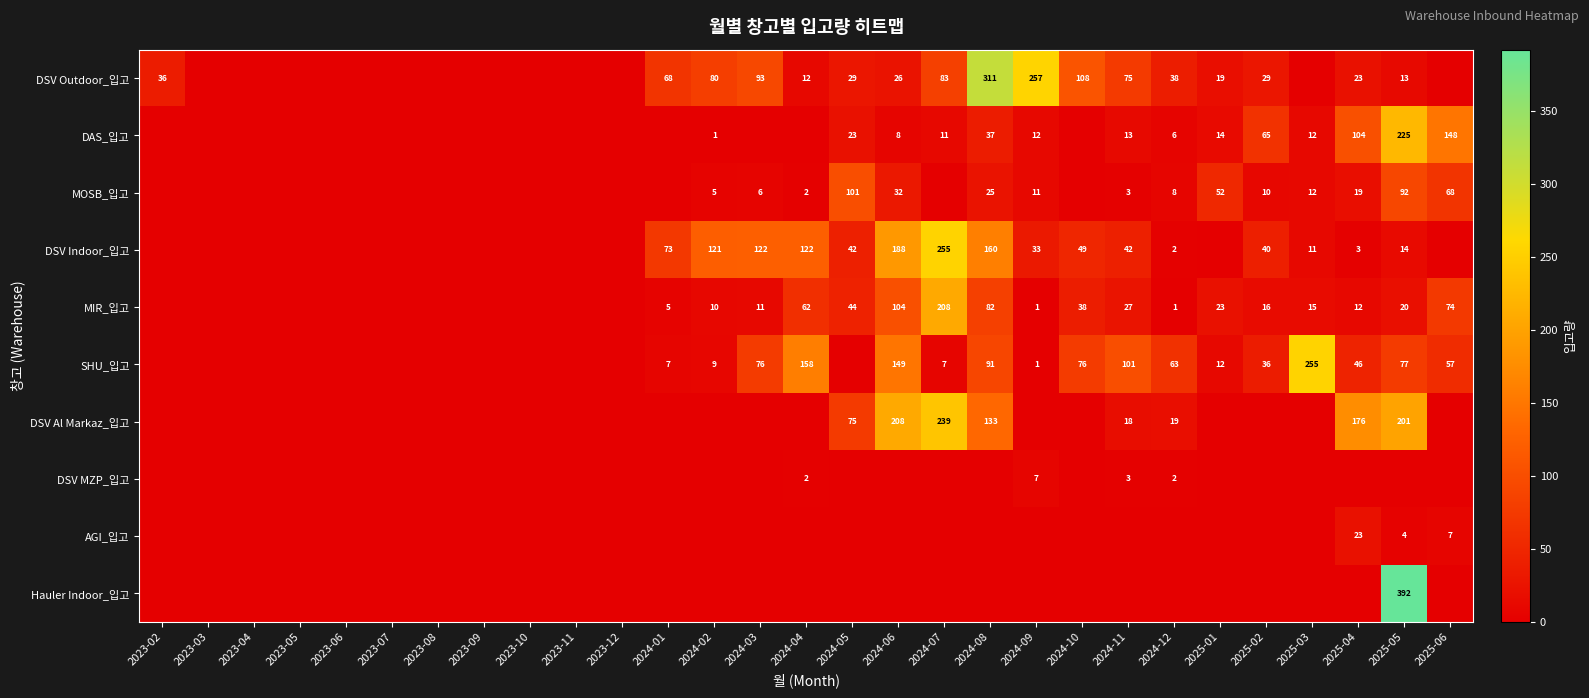

The value of DSV Indoor_입고 at 2024-08 is 160. True or false?

True